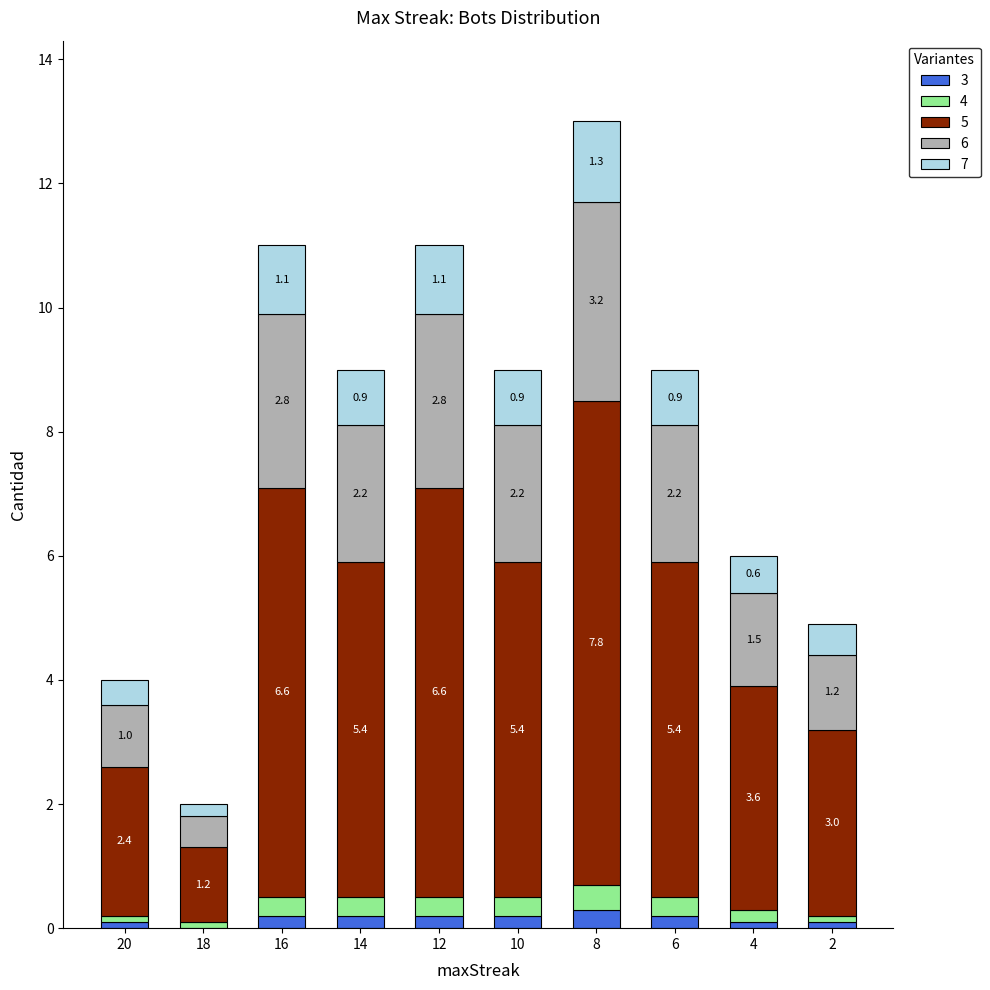

At which label does 3 reach its peak?

8